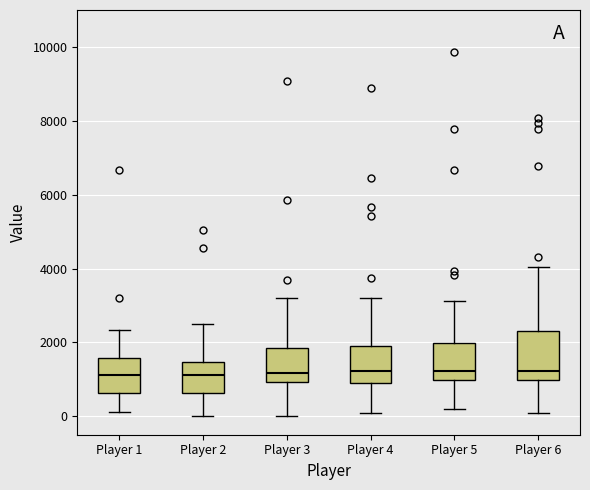

Which box is the tallest, from its lower edge to its upper edge?

Player 6